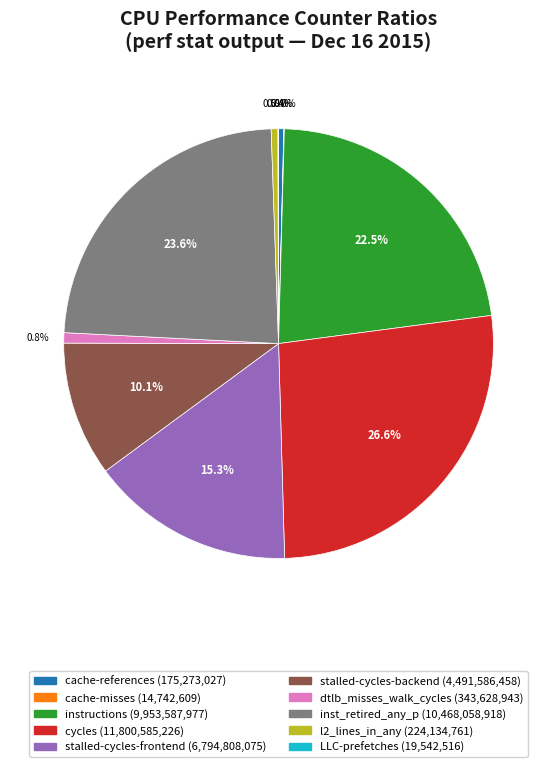

What is the ratio of the value at inst_retired_any_p to the value at cycles?

0.9